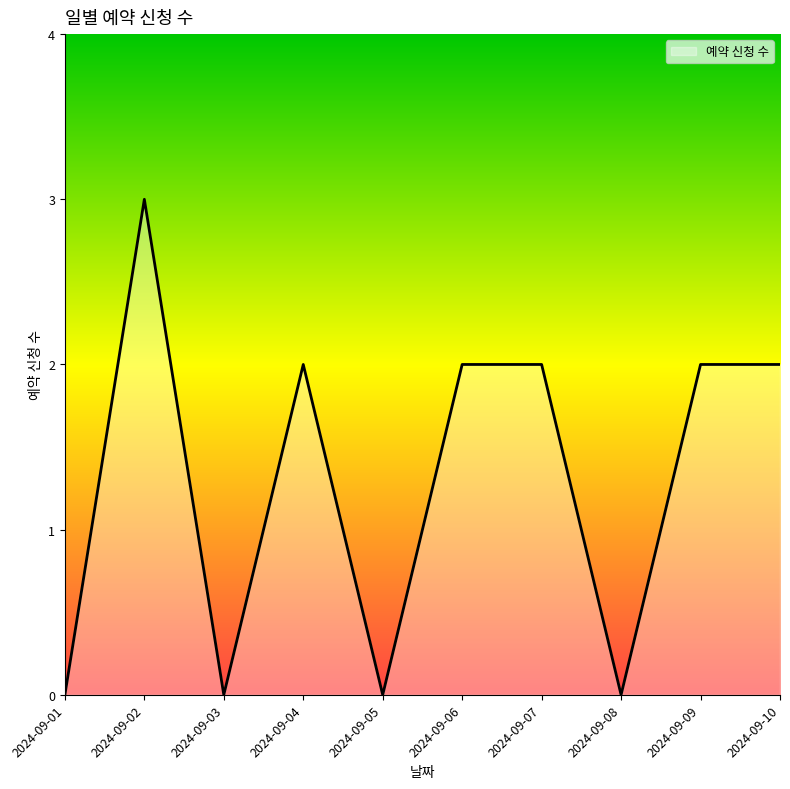

What is the difference between the maximum and minimum values?

3